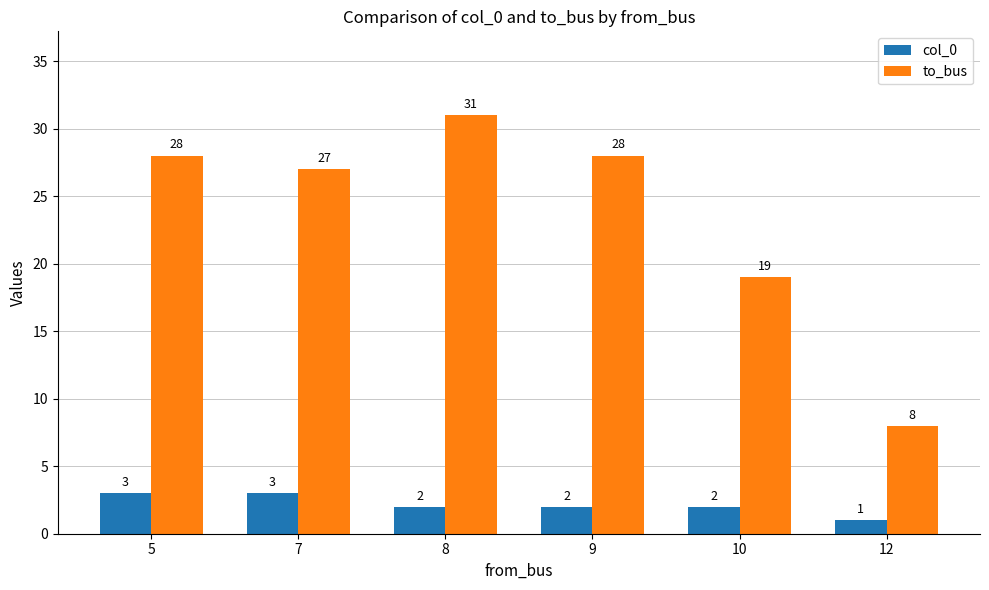

What are all the series names shown in the legend?

col_0, to_bus